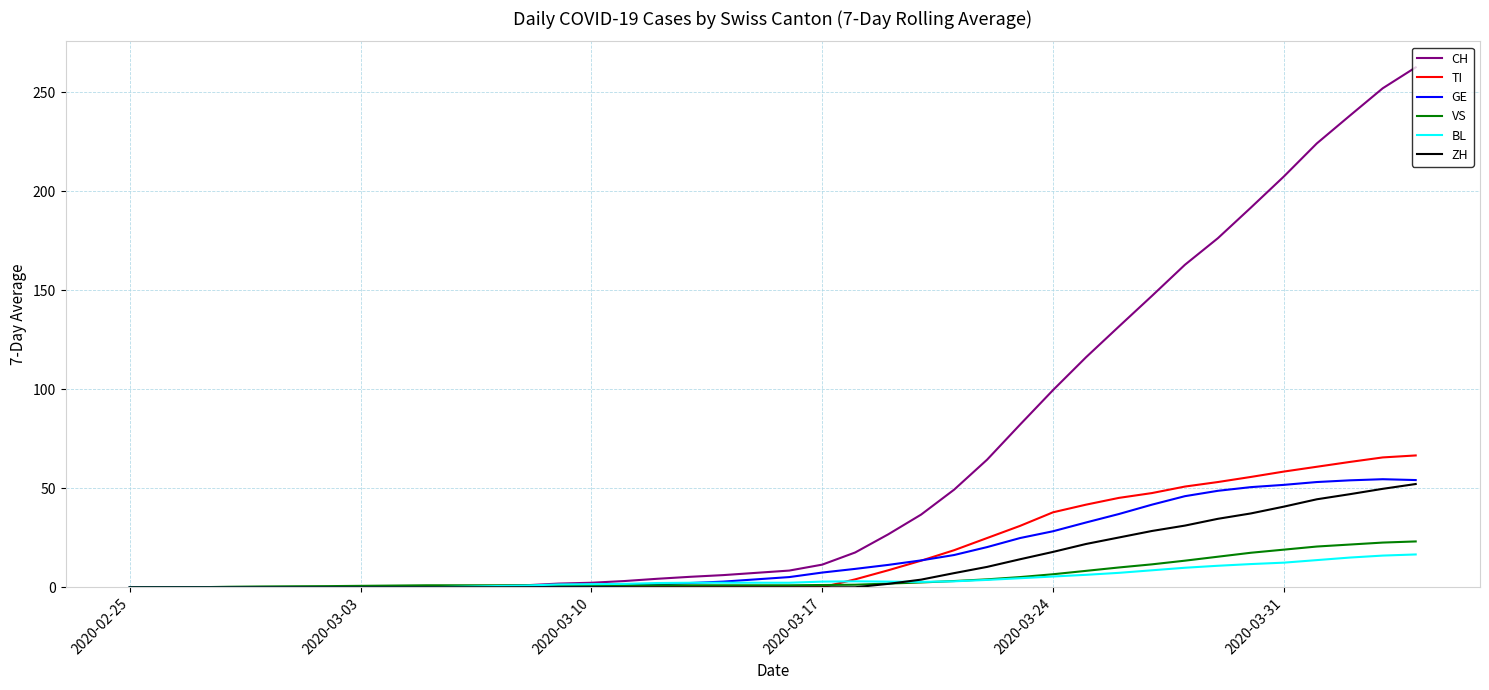

What is the greatest value displayed?

262.6